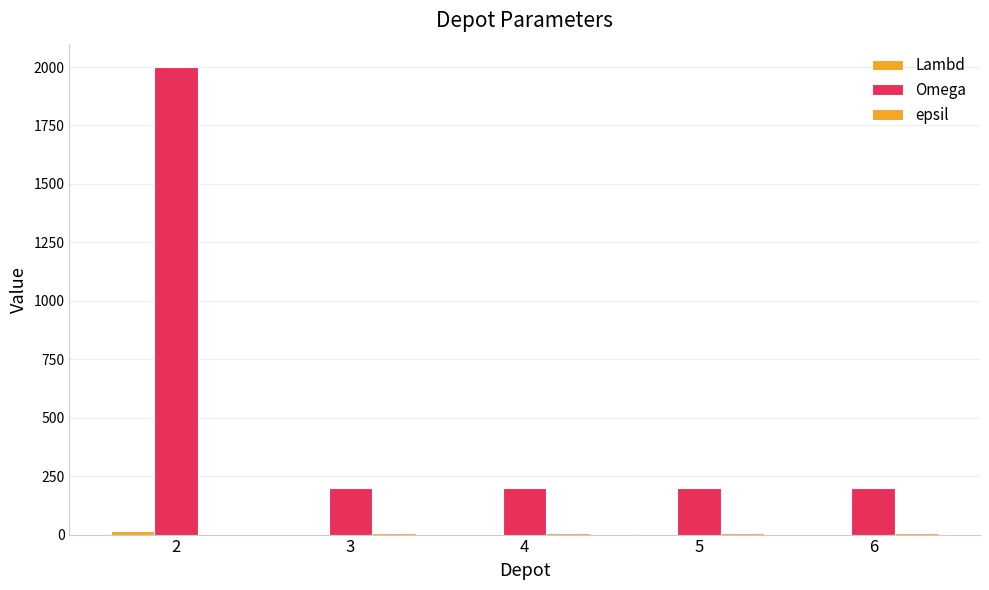

What is the greatest value displayed?

2000